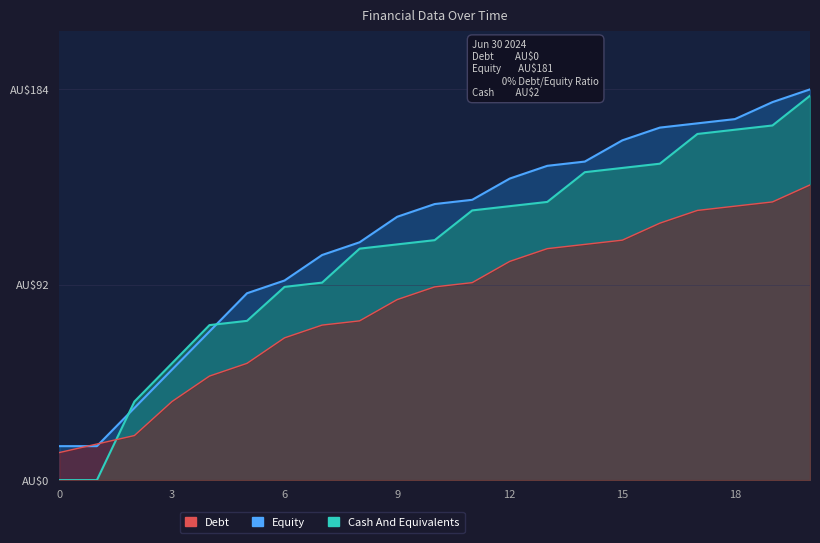

At which category is the sum across all series the highest?

20